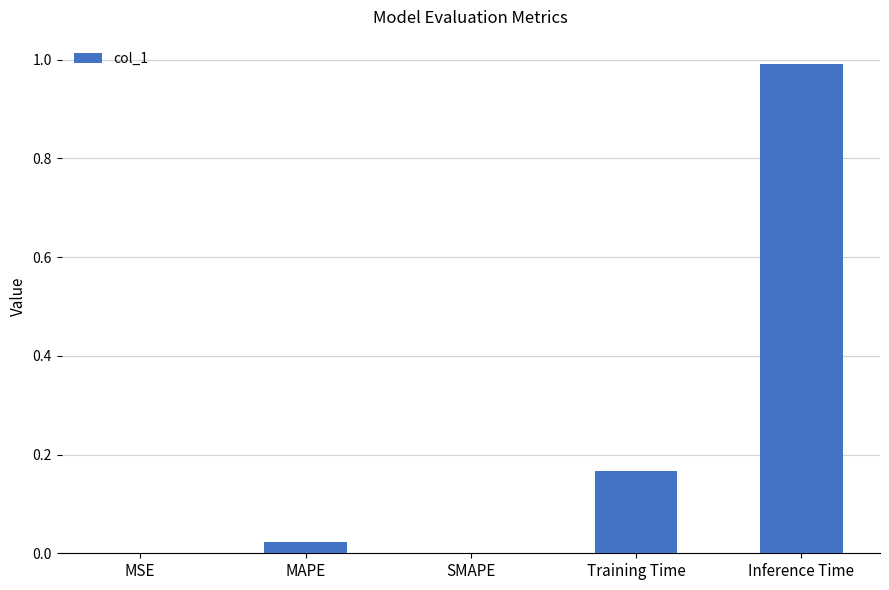

What is the maximum value shown in the chart?

1.0